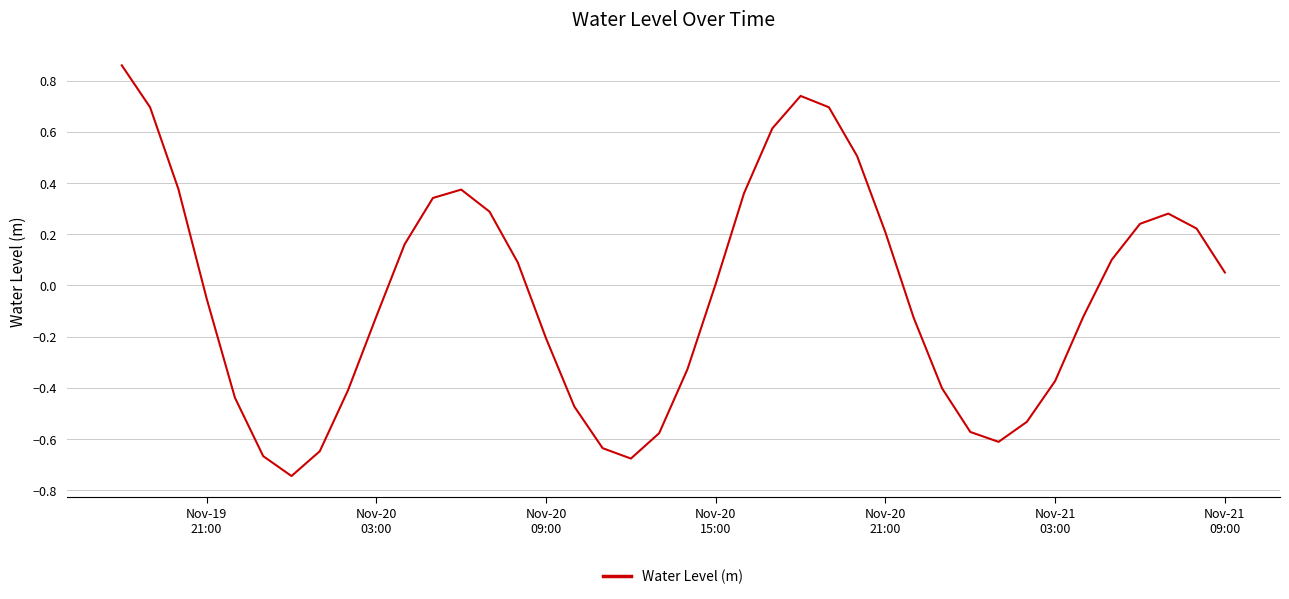

How many lines are shown in the chart?

1